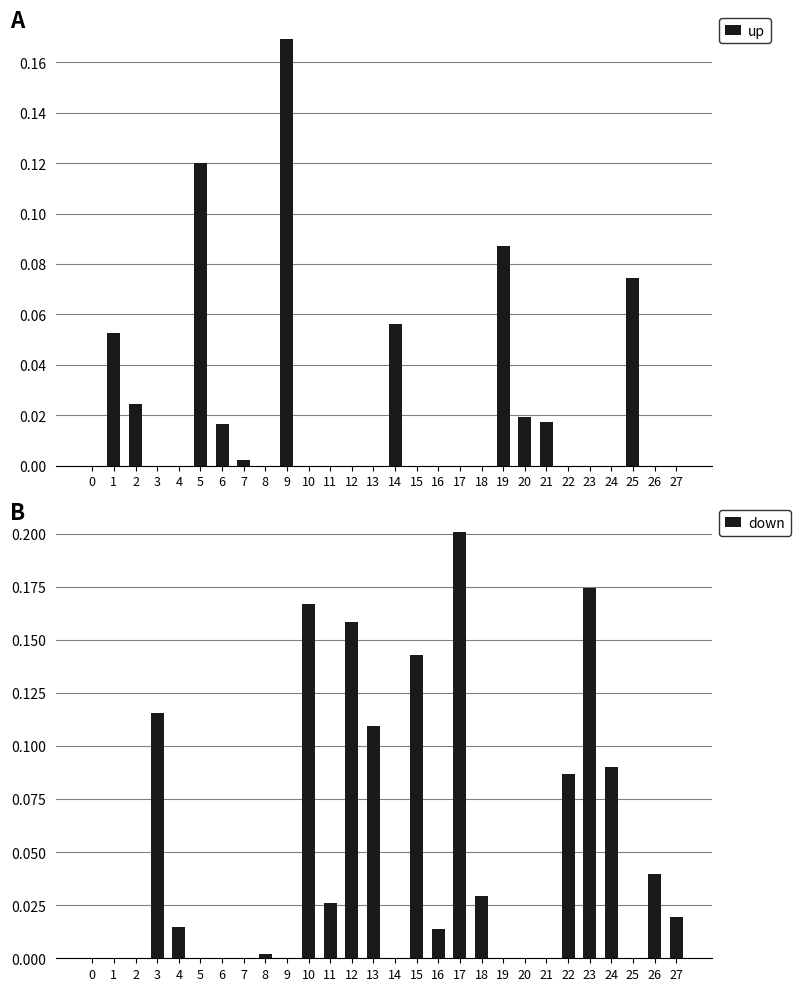

Between 2 and 4, which series saw the biggest shift?

up